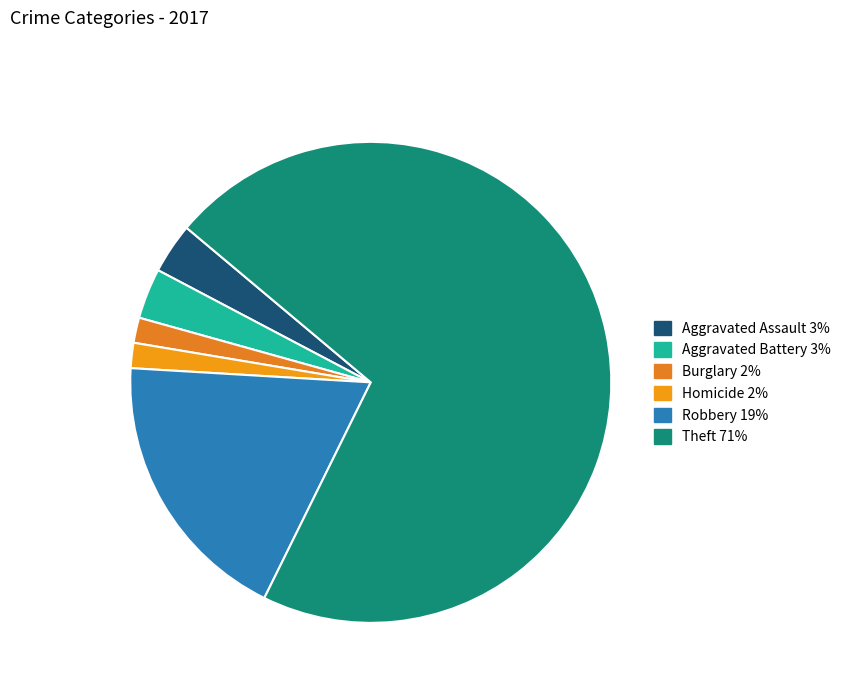

How many segments does this pie chart have?

6